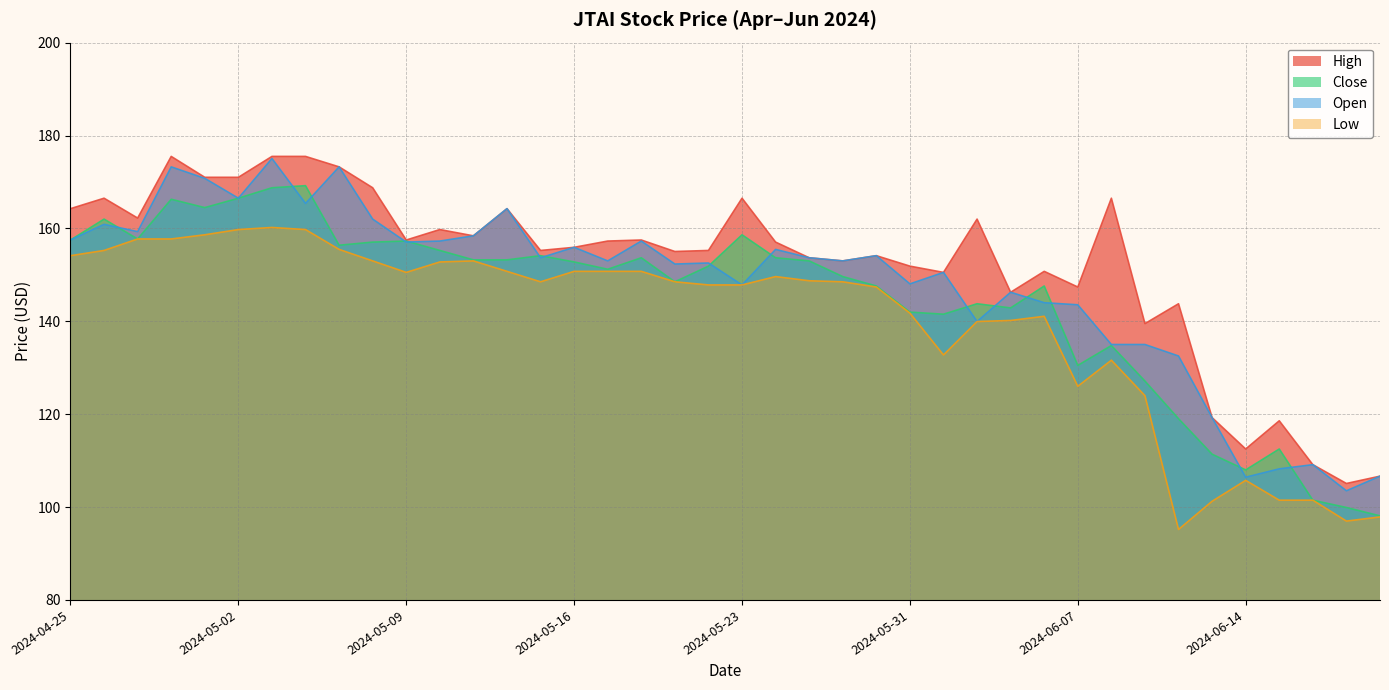

Reading left to right, what are all the values shown in this chart?

High: 164.2	166.5	162.2	175.5	171.0	171.0	175.5	175.5	173.2	168.8	157.5	159.8	158.4	164.2	155.2	155.9	157.3	157.5	155.0	155.2	166.5	157.1	153.7	153.0	154.1	151.9	150.5	162.0	146.2	150.8	147.4	166.5	139.5	143.8	119.2	112.5	118.6	109.1	105.1	106.7
Close: 157.5	162.0	157.7	166.3	164.5	166.5	168.8	169.2	156.4	157.1	157.3	155.2	153.2	153.2	154.1	152.8	151.2	153.7	148.5	151.9	158.6	153.7	153.0	149.6	147.6	142.0	141.5	143.8	142.9	147.6	130.5	134.8	127.1	119.0	111.4	108.0	112.5	101.5	99.9	98.1
Open: 157.5	160.9	159.3	173.2	170.8	166.5	175.1	165.4	173.2	162.0	157.1	157.3	158.4	164.2	153.7	155.9	153.0	157.3	152.3	152.6	147.8	155.5	153.7	153.0	154.1	148.1	150.5	139.9	146.2	144.0	143.6	135.0	135.0	132.5	119.2	106.4	108.2	109.1	103.5	106.7
Low: 154.1	155.2	157.7	157.7	158.6	159.8	160.2	159.8	155.5	153.0	150.5	152.8	153.0	150.8	148.5	150.8	150.8	150.8	148.5	147.8	147.8	149.6	148.7	148.5	147.4	141.8	132.8	139.9	140.2	141.1	126.0	131.6	124.0	95.2	101.2	105.8	101.5	101.5	97.0	97.9